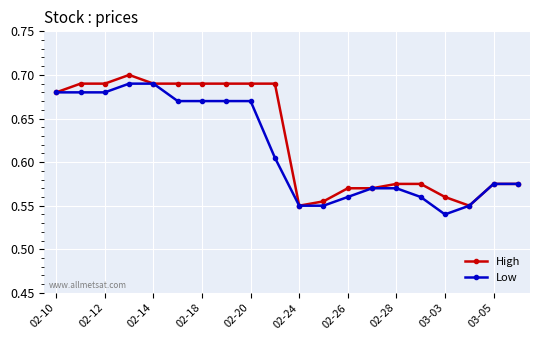

How many Low values are between 0 and 1?

20